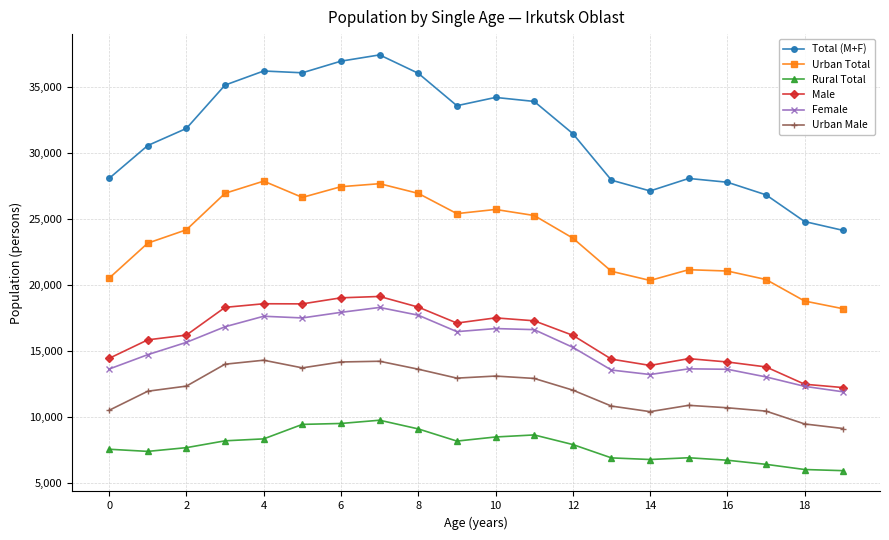

What is the highest value of the Male series?

19139